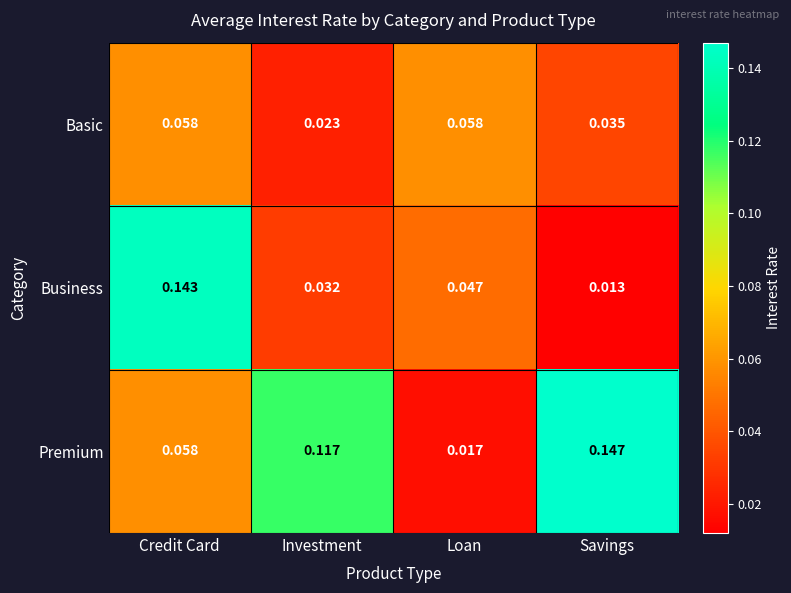

At Investment, list the series in order from smallest to largest.

Basic, Business, Premium